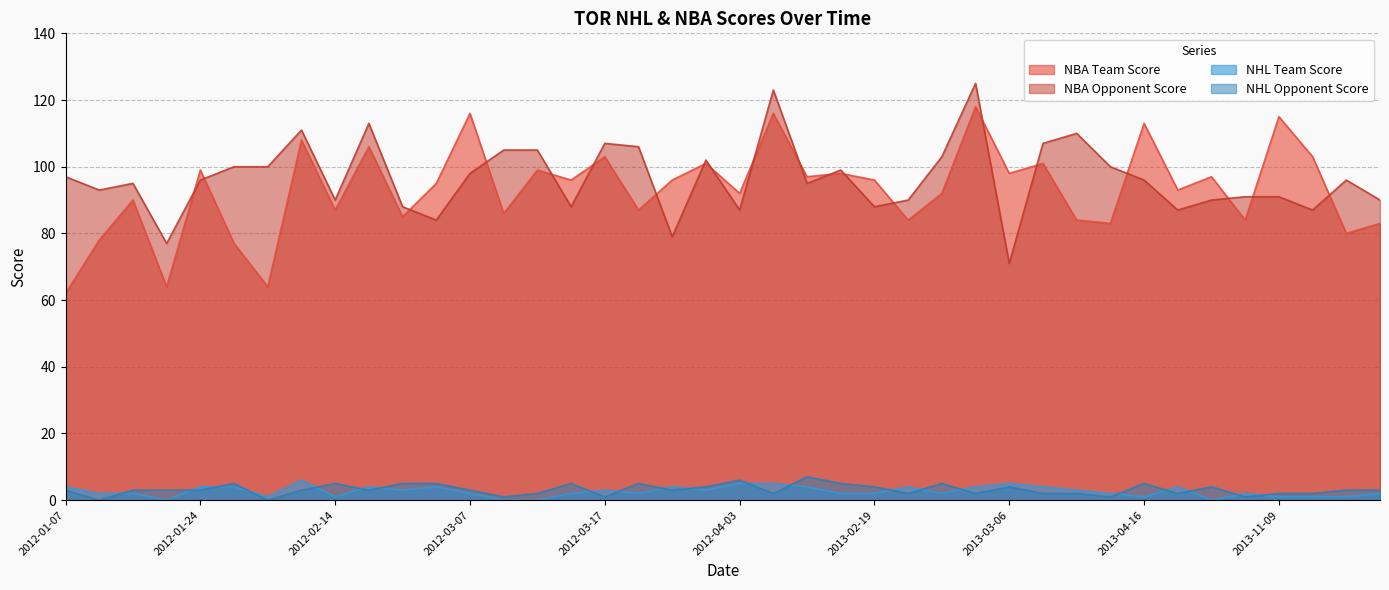

How many values in the NHL Team Score series exceed 2?

19